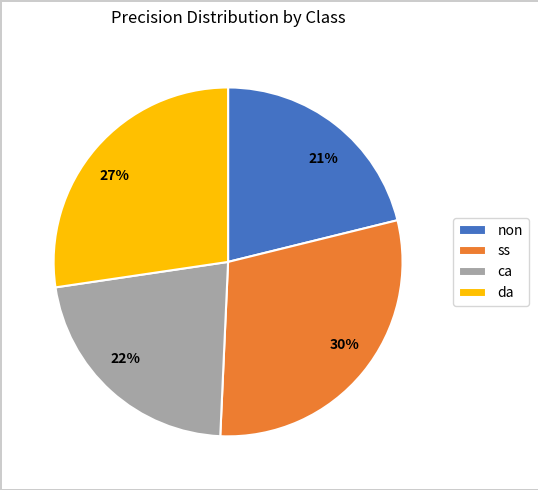

Which category has the smallest portion of the pie?

non